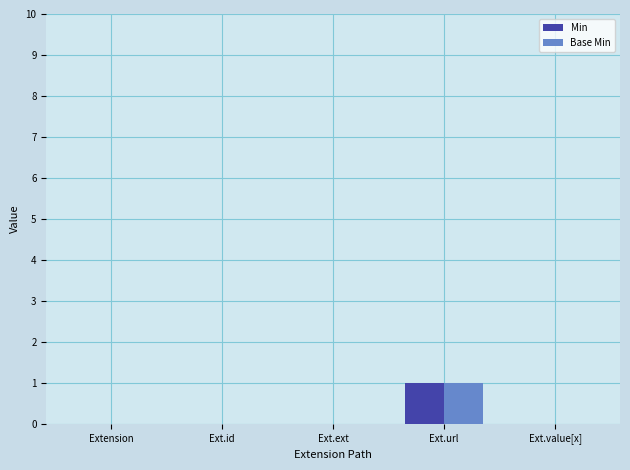

True or false: Min has a value of 1 at Ext.value[x].

False